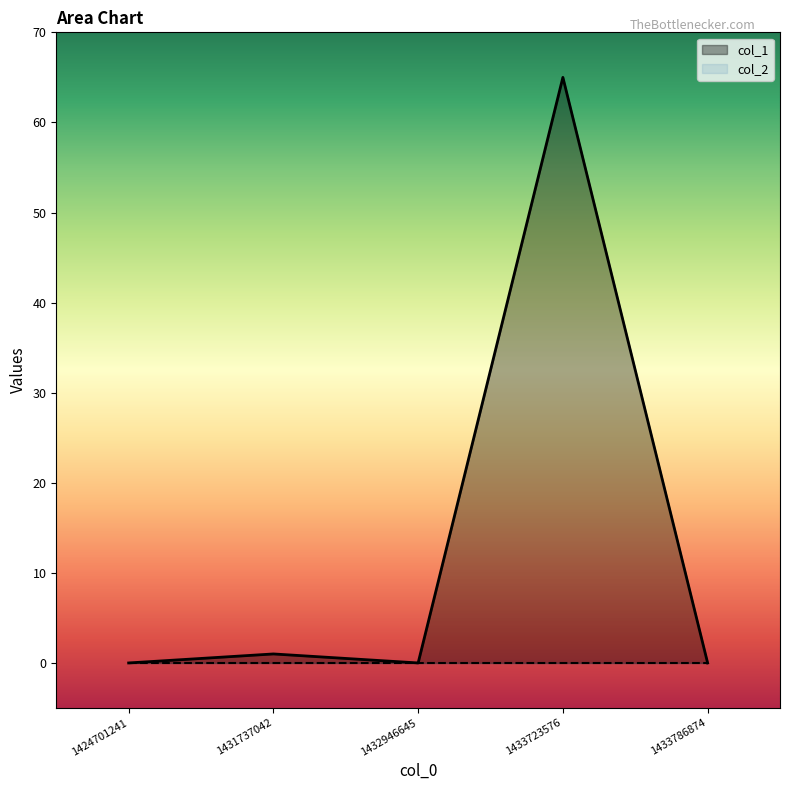

Between 1433723576 and 1424701241, which is larger?

1433723576